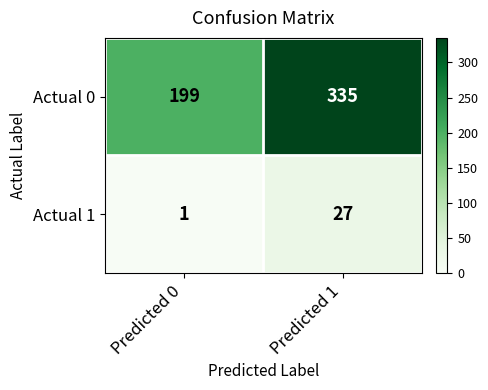

Reading left to right, transcribe all the data shown in this chart.

Actual 0: 199	335
Actual 1: 1	27